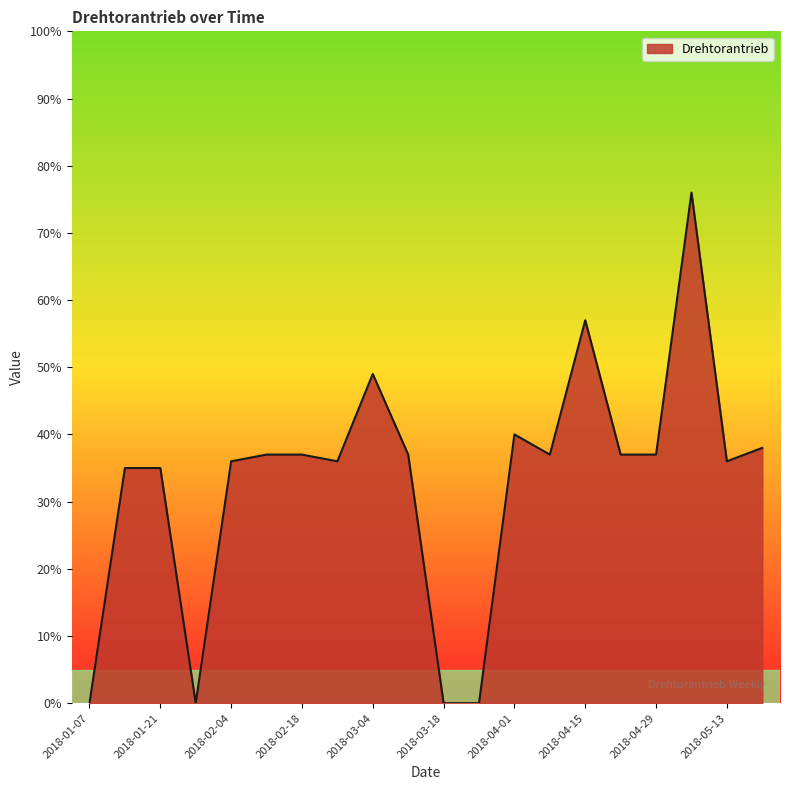

What is the difference between the maximum and minimum values?

76